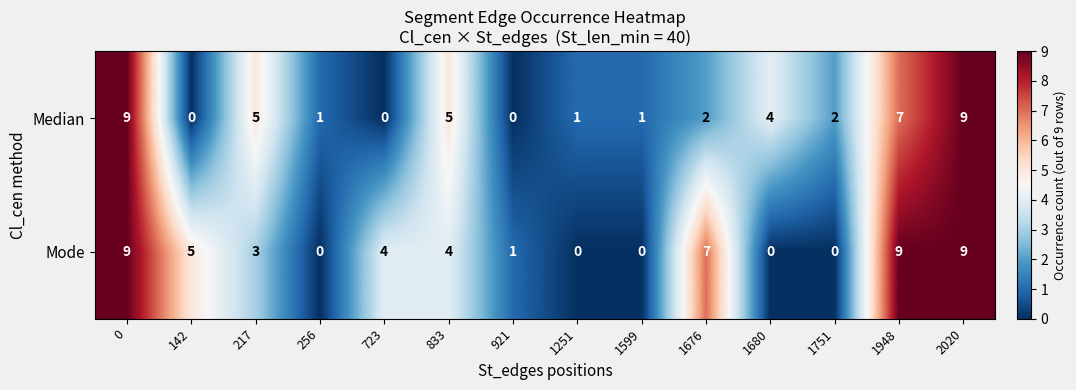

Between 217 and 723, which series saw the biggest shift?

Median